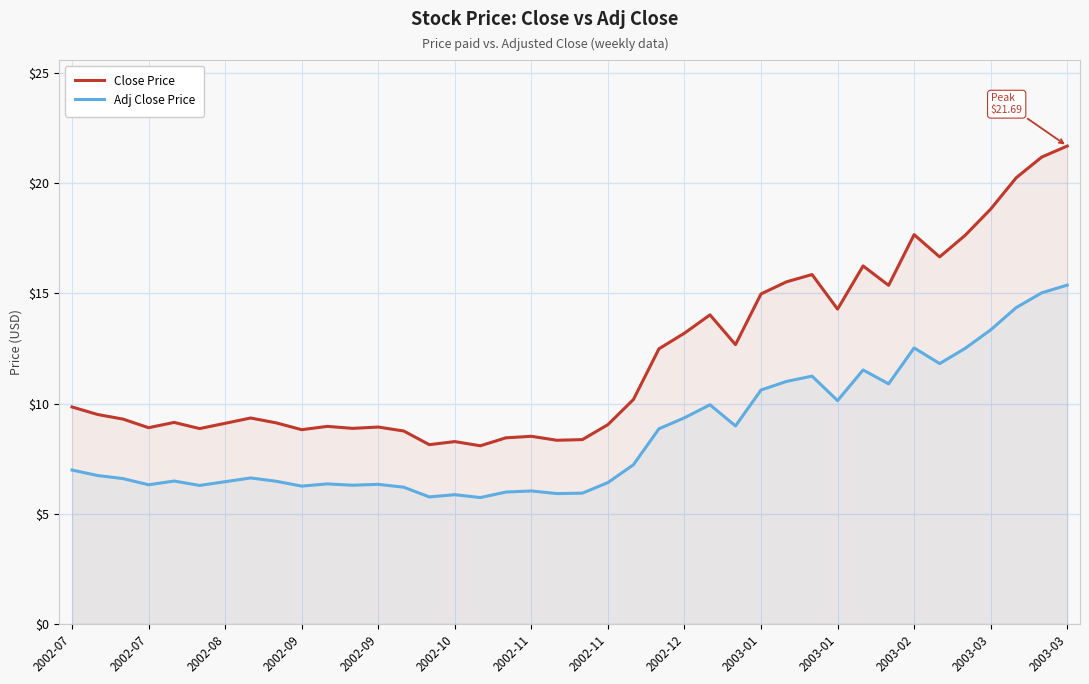

How many lines are shown in the chart?

2